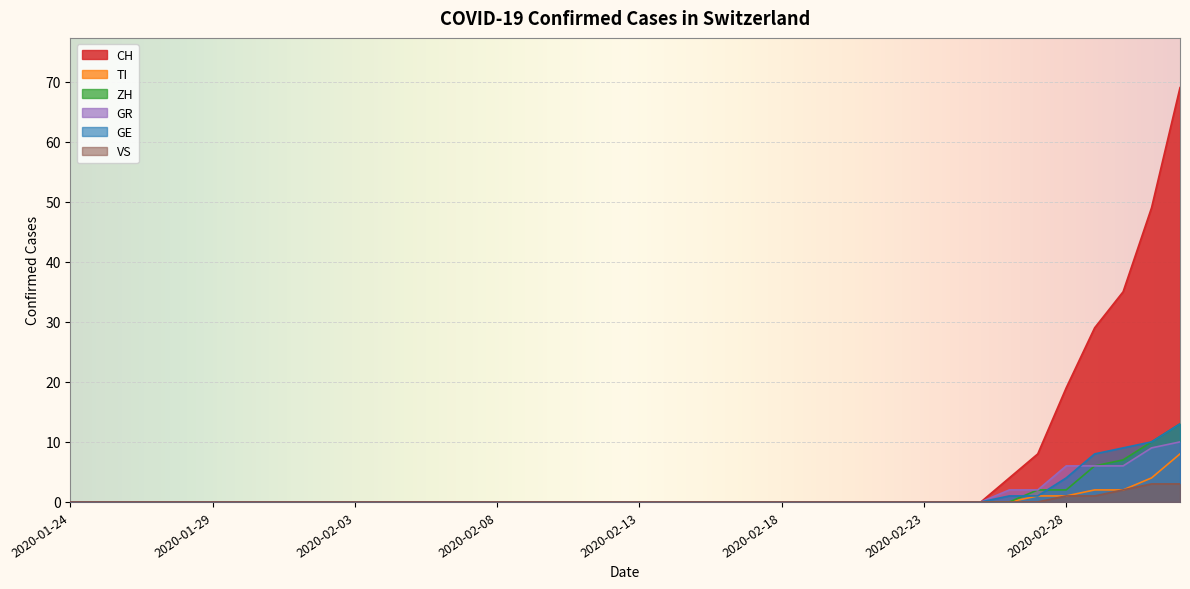

Reading left to right, extract all data points from this chart.

CH: 2020-01-24=0	2020-01-25=0	2020-01-26=0	2020-01-27=0	2020-01-28=0	2020-01-29=0	2020-01-30=0	2020-01-31=0	2020-02-01=0	2020-02-02=0	2020-02-03=0	2020-02-04=0	2020-02-05=0	2020-02-06=0	2020-02-07=0	2020-02-08=0	2020-02-09=0	2020-02-10=0	2020-02-11=0	2020-02-12=0	2020-02-13=0	2020-02-14=0	2020-02-15=0	2020-02-16=0	2020-02-17=0	2020-02-18=0	2020-02-19=0	2020-02-20=0	2020-02-21=0	2020-02-22=0	2020-02-23=0	2020-02-24=0	2020-02-25=0	2020-02-26=4	2020-02-27=8	2020-02-28=19	2020-02-29=29	2020-03-01=35	2020-03-02=49	2020-03-03=69
TI: 2020-01-24=0	2020-01-25=0	2020-01-26=0	2020-01-27=0	2020-01-28=0	2020-01-29=0	2020-01-30=0	2020-01-31=0	2020-02-01=0	2020-02-02=0	2020-02-03=0	2020-02-04=0	2020-02-05=0	2020-02-06=0	2020-02-07=0	2020-02-08=0	2020-02-09=0	2020-02-10=0	2020-02-11=0	2020-02-12=0	2020-02-13=0	2020-02-14=0	2020-02-15=0	2020-02-16=0	2020-02-17=0	2020-02-18=0	2020-02-19=0	2020-02-20=0	2020-02-21=0	2020-02-22=0	2020-02-23=0	2020-02-24=0	2020-02-25=0	2020-02-26=0	2020-02-27=1	2020-02-28=1	2020-02-29=2	2020-03-01=2	2020-03-02=4	2020-03-03=8
ZH: 2020-01-24=0	2020-01-25=0	2020-01-26=0	2020-01-27=0	2020-01-28=0	2020-01-29=0	2020-01-30=0	2020-01-31=0	2020-02-01=0	2020-02-02=0	2020-02-03=0	2020-02-04=0	2020-02-05=0	2020-02-06=0	2020-02-07=0	2020-02-08=0	2020-02-09=0	2020-02-10=0	2020-02-11=0	2020-02-12=0	2020-02-13=0	2020-02-14=0	2020-02-15=0	2020-02-16=0	2020-02-17=0	2020-02-18=0	2020-02-19=0	2020-02-20=0	2020-02-21=0	2020-02-22=0	2020-02-23=0	2020-02-24=0	2020-02-25=0	2020-02-26=0	2020-02-27=2	2020-02-28=2	2020-02-29=6	2020-03-01=7	2020-03-02=10	2020-03-03=13
GR: 2020-01-24=0	2020-01-25=0	2020-01-26=0	2020-01-27=0	2020-01-28=0	2020-01-29=0	2020-01-30=0	2020-01-31=0	2020-02-01=0	2020-02-02=0	2020-02-03=0	2020-02-04=0	2020-02-05=0	2020-02-06=0	2020-02-07=0	2020-02-08=0	2020-02-09=0	2020-02-10=0	2020-02-11=0	2020-02-12=0	2020-02-13=0	2020-02-14=0	2020-02-15=0	2020-02-16=0	2020-02-17=0	2020-02-18=0	2020-02-19=0	2020-02-20=0	2020-02-21=0	2020-02-22=0	2020-02-23=0	2020-02-24=0	2020-02-25=0	2020-02-26=2	2020-02-27=2	2020-02-28=6	2020-02-29=6	2020-03-01=6	2020-03-02=9	2020-03-03=10
GE: 2020-01-24=0	2020-01-25=0	2020-01-26=0	2020-01-27=0	2020-01-28=0	2020-01-29=0	2020-01-30=0	2020-01-31=0	2020-02-01=0	2020-02-02=0	2020-02-03=0	2020-02-04=0	2020-02-05=0	2020-02-06=0	2020-02-07=0	2020-02-08=0	2020-02-09=0	2020-02-10=0	2020-02-11=0	2020-02-12=0	2020-02-13=0	2020-02-14=0	2020-02-15=0	2020-02-16=0	2020-02-17=0	2020-02-18=0	2020-02-19=0	2020-02-20=0	2020-02-21=0	2020-02-22=0	2020-02-23=0	2020-02-24=0	2020-02-25=0	2020-02-26=1	2020-02-27=1	2020-02-28=4	2020-02-29=8	2020-03-01=9	2020-03-02=10	2020-03-03=13
VS: 2020-01-24=0	2020-01-25=0	2020-01-26=0	2020-01-27=0	2020-01-28=0	2020-01-29=0	2020-01-30=0	2020-01-31=0	2020-02-01=0	2020-02-02=0	2020-02-03=0	2020-02-04=0	2020-02-05=0	2020-02-06=0	2020-02-07=0	2020-02-08=0	2020-02-09=0	2020-02-10=0	2020-02-11=0	2020-02-12=0	2020-02-13=0	2020-02-14=0	2020-02-15=0	2020-02-16=0	2020-02-17=0	2020-02-18=0	2020-02-19=0	2020-02-20=0	2020-02-21=0	2020-02-22=0	2020-02-23=0	2020-02-24=0	2020-02-25=0	2020-02-26=0	2020-02-27=0	2020-02-28=1	2020-02-29=1	2020-03-01=2	2020-03-02=3	2020-03-03=3